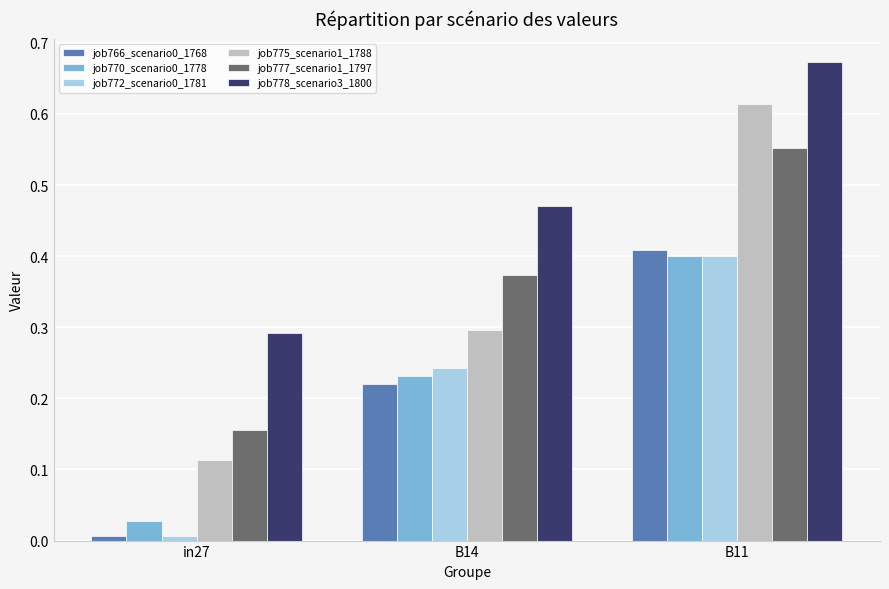

Rank the categories by job766_scenario0_1768 value from highest to lowest.

B11, B14, in27